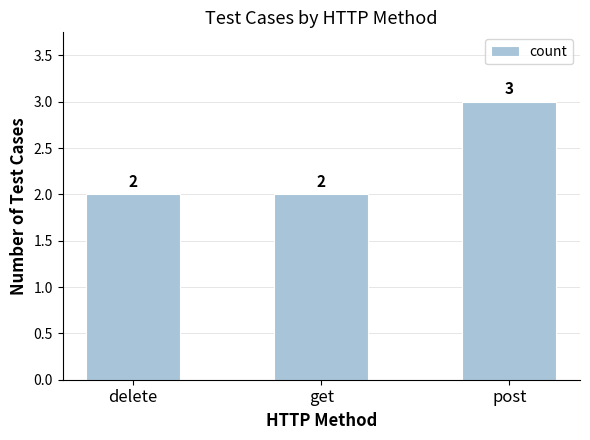

Reading left to right, extract all data points from this chart.

2	2	3